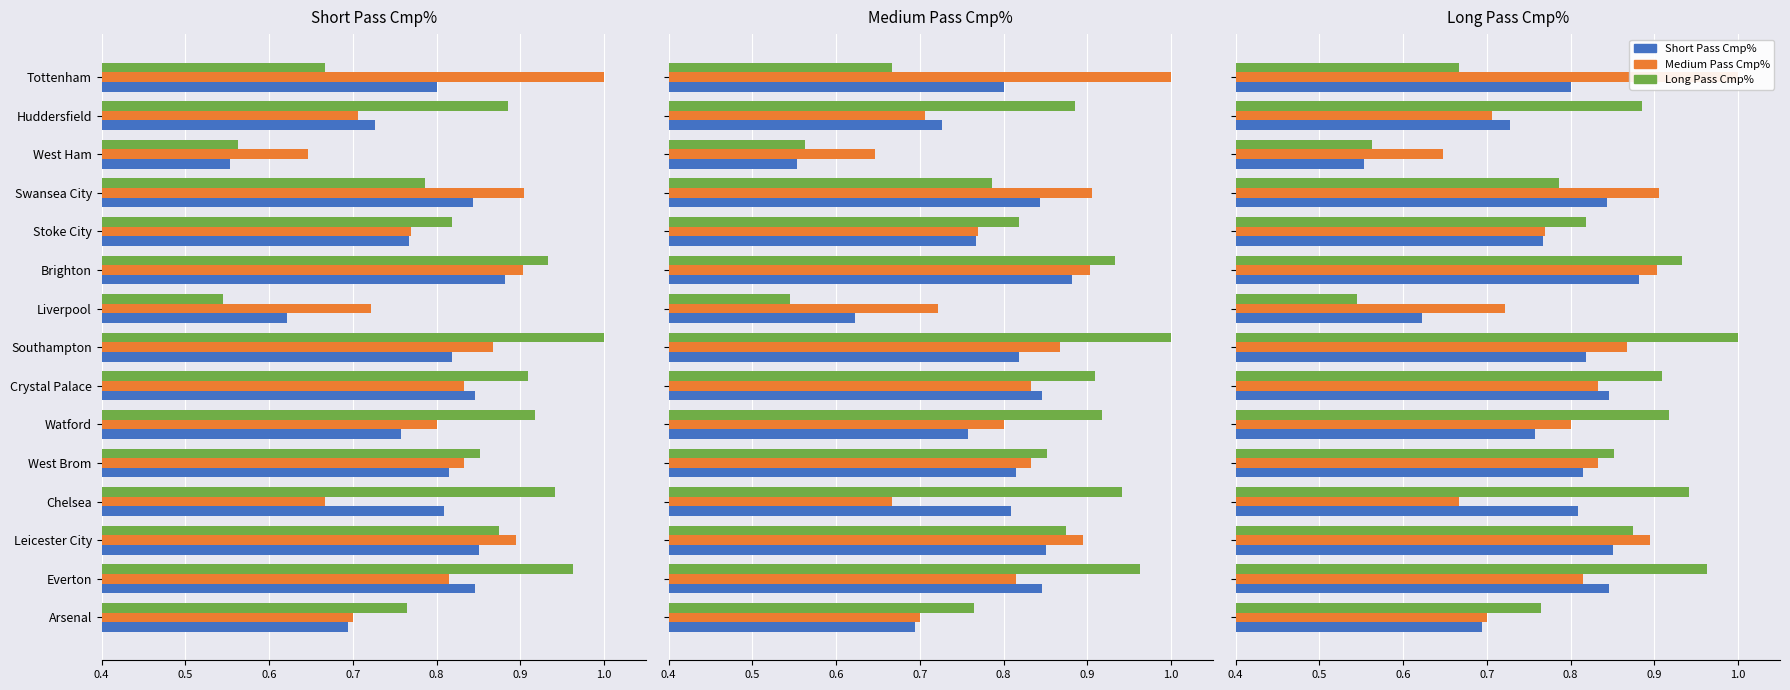

How many values in the Medium Pass Cmp% series exceed 81?

8